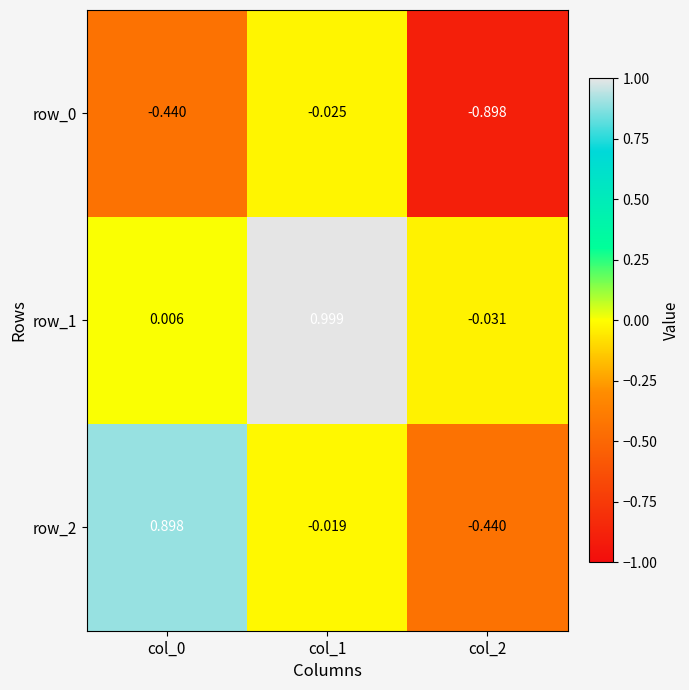

What is the difference between the highest and lowest values at col_0?

1.3